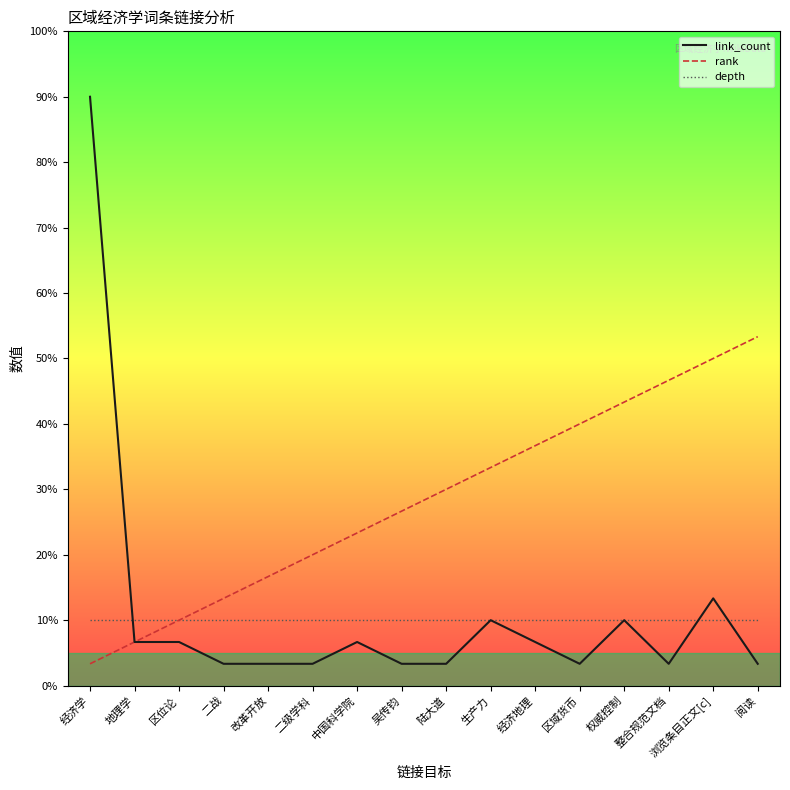

What is the label of the 15th point from the right?

地理学